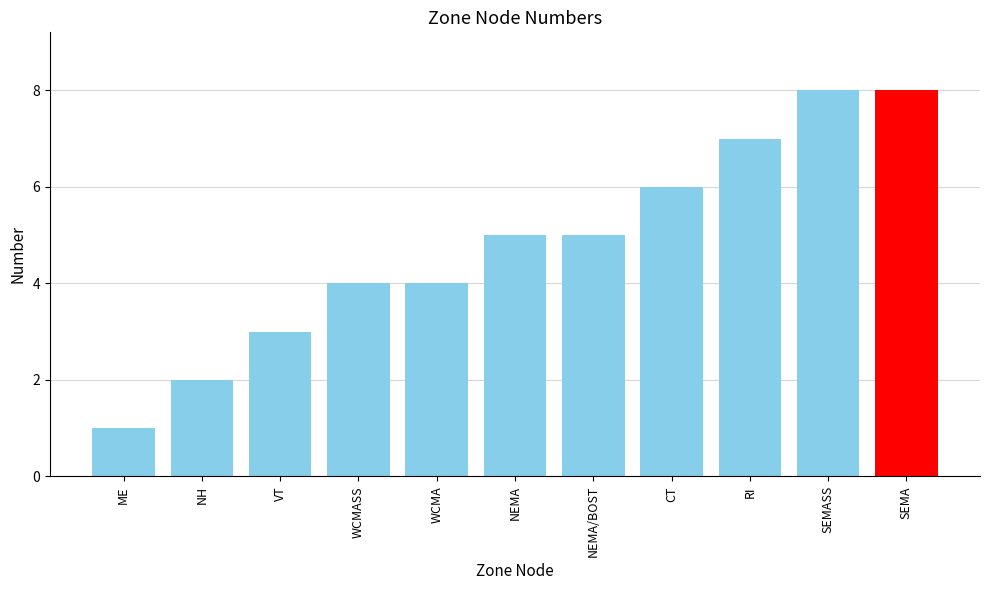

How many values are between 3 and 7?

7